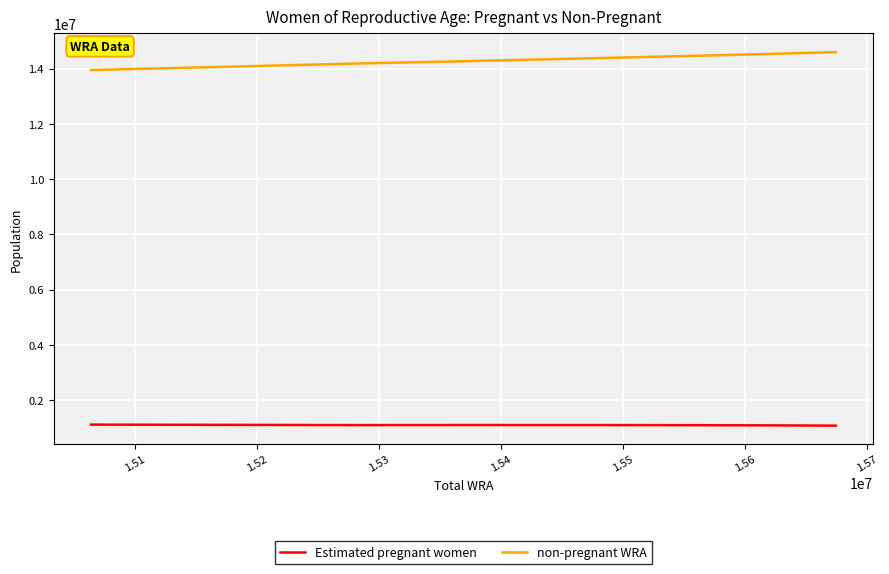

List the series in order of their peak value, lowest first.

Estimated pregnant women, non-pregnant WRA